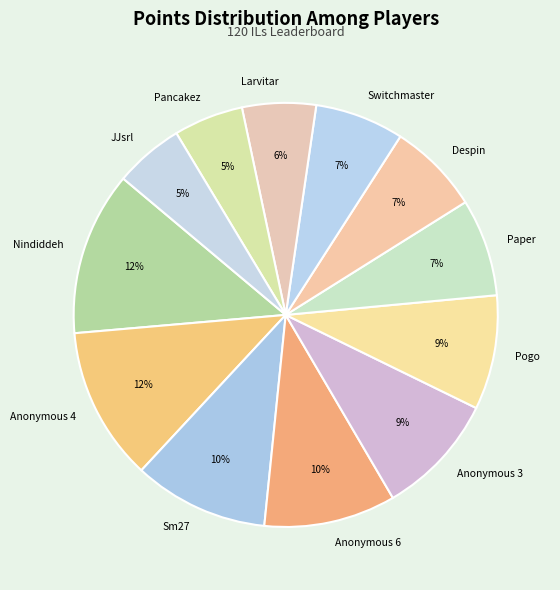

How many slices are in this pie chart?

12